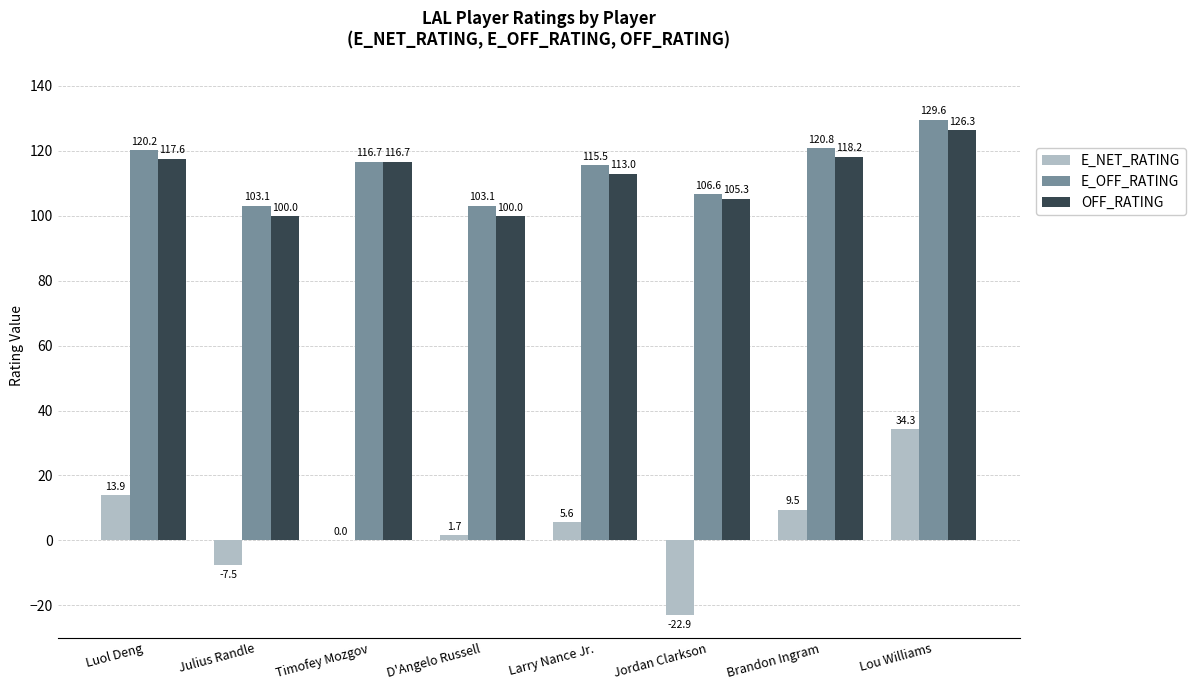

Which category has the highest value in the E_NET_RATING series?

Lou Williams